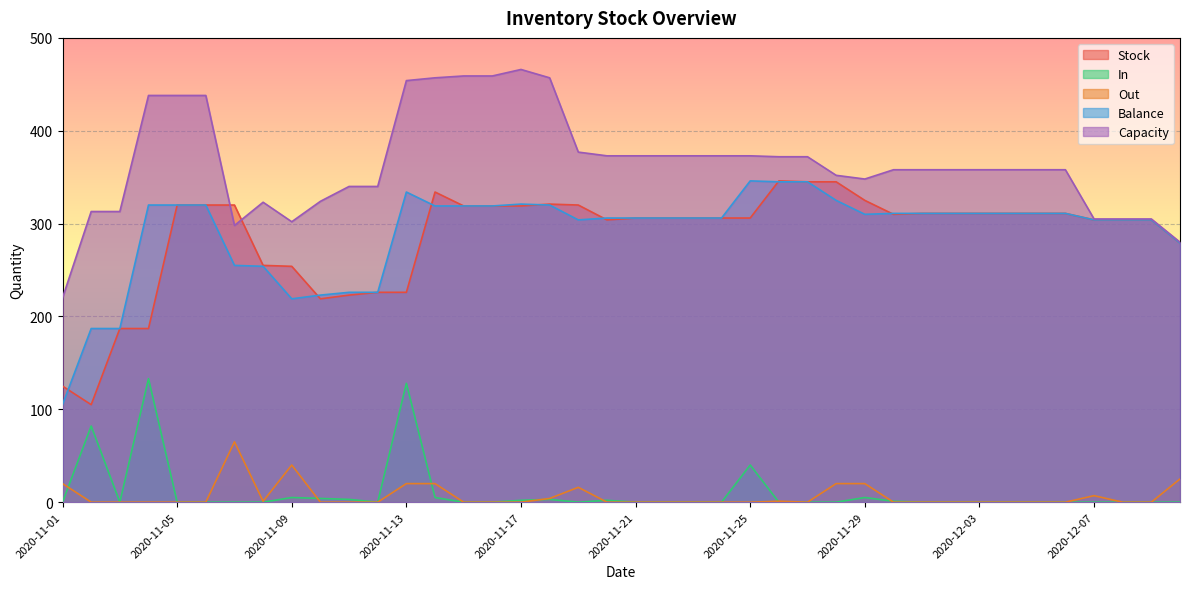

How many lines are shown in the chart?

5